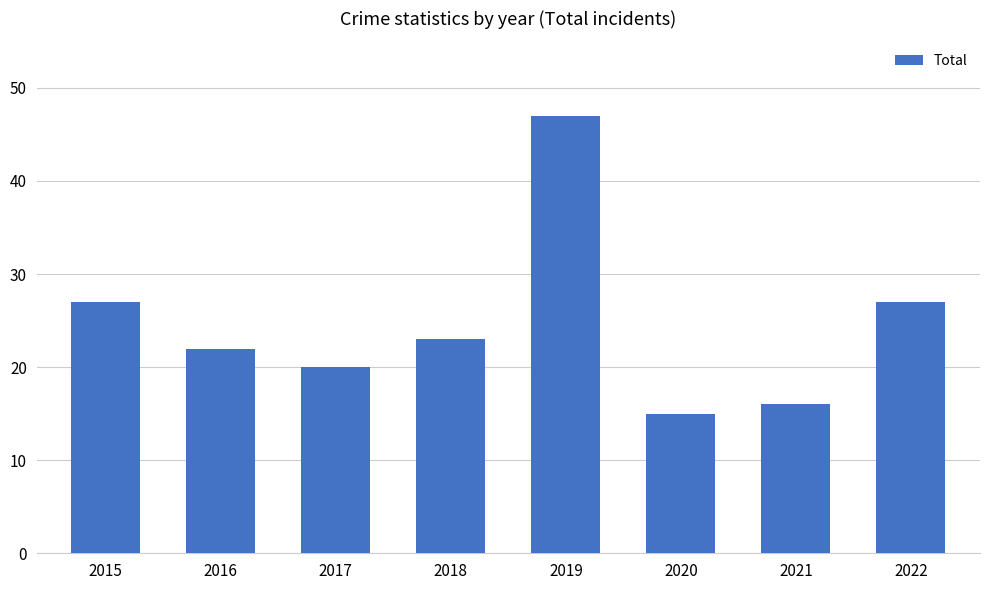

What is the minimum value shown in the chart?

15